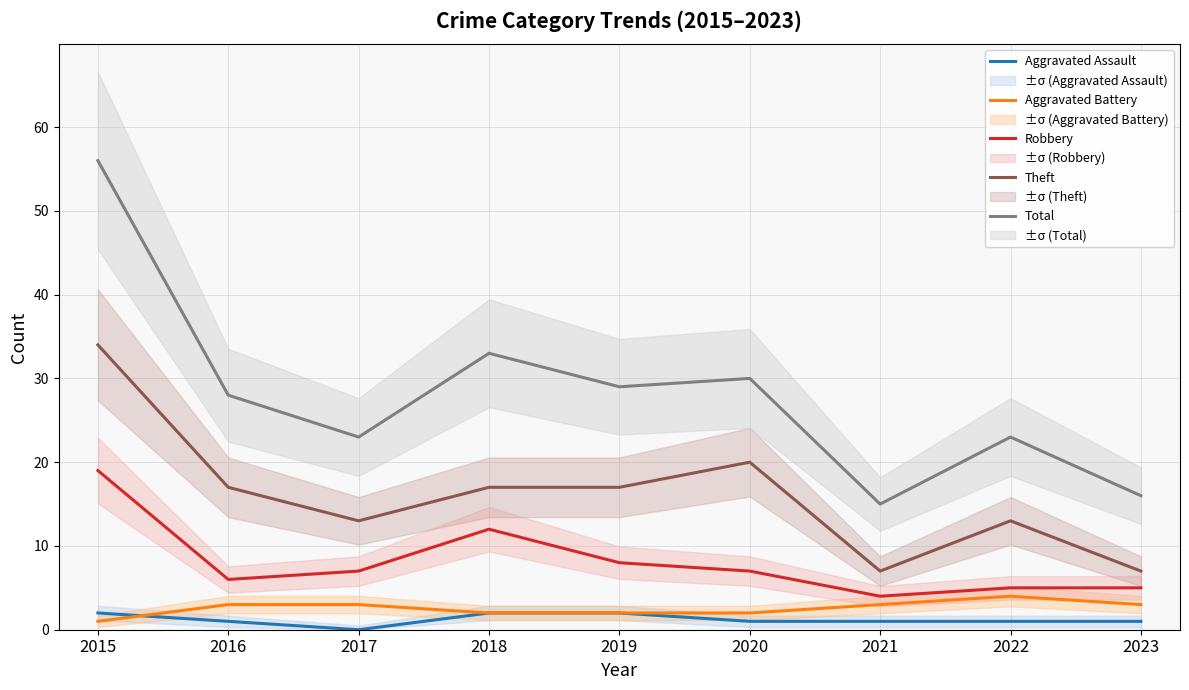

At how many categories does at least one series exceed 10?

9